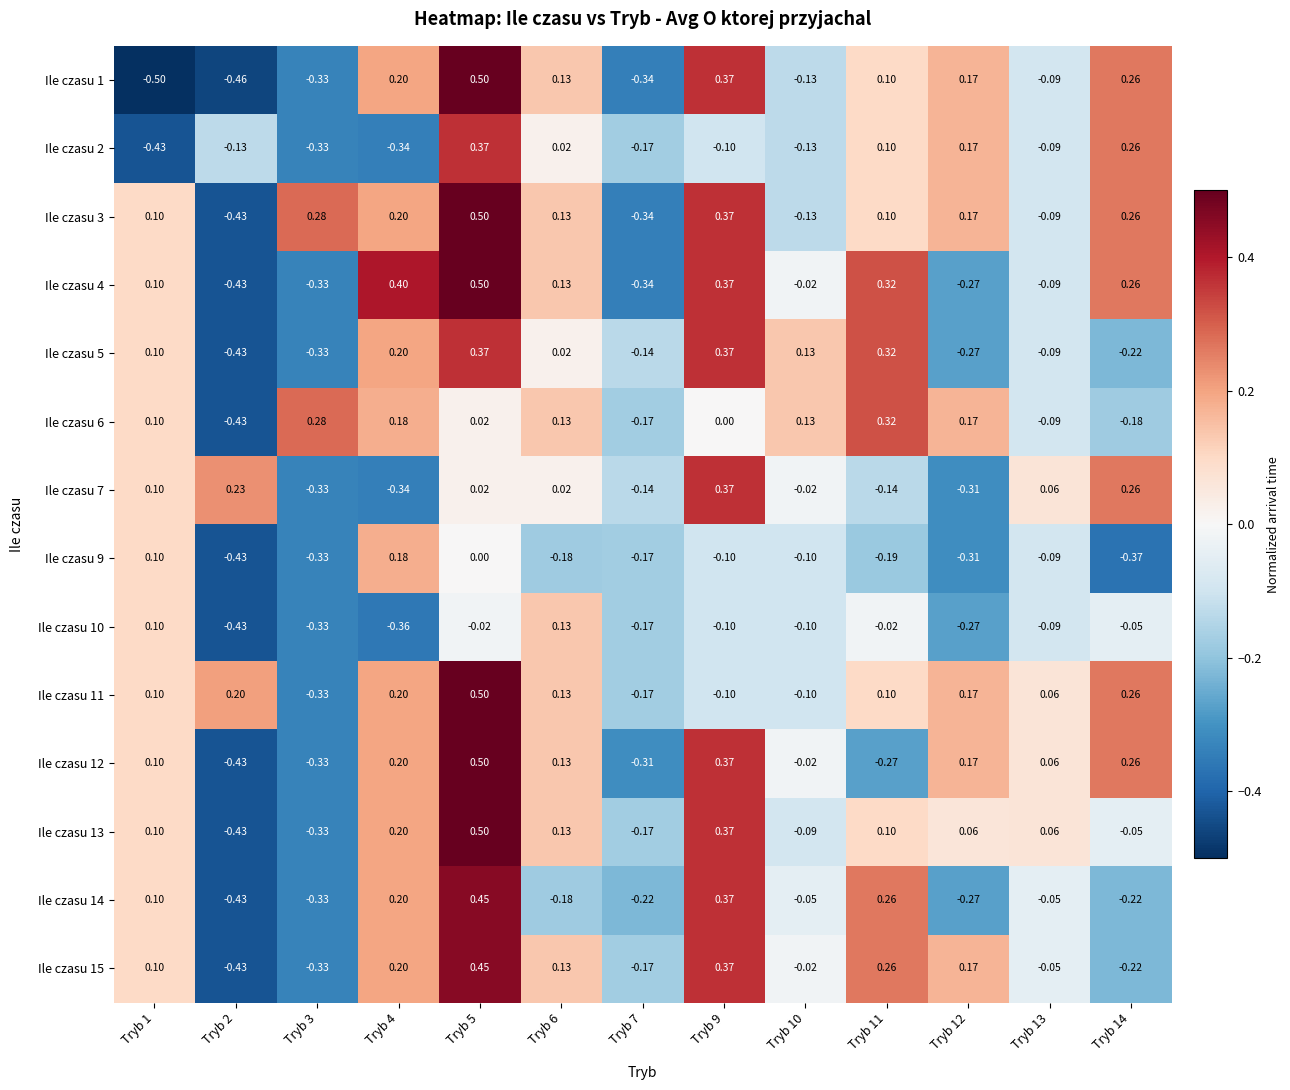

Which series has the widest spread of values?

Ile czasu 1